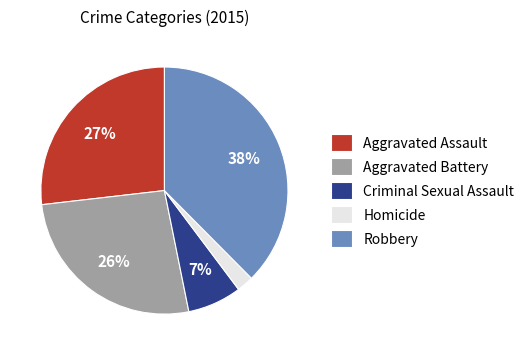

Does Homicide account for over 50% of the chart?

No